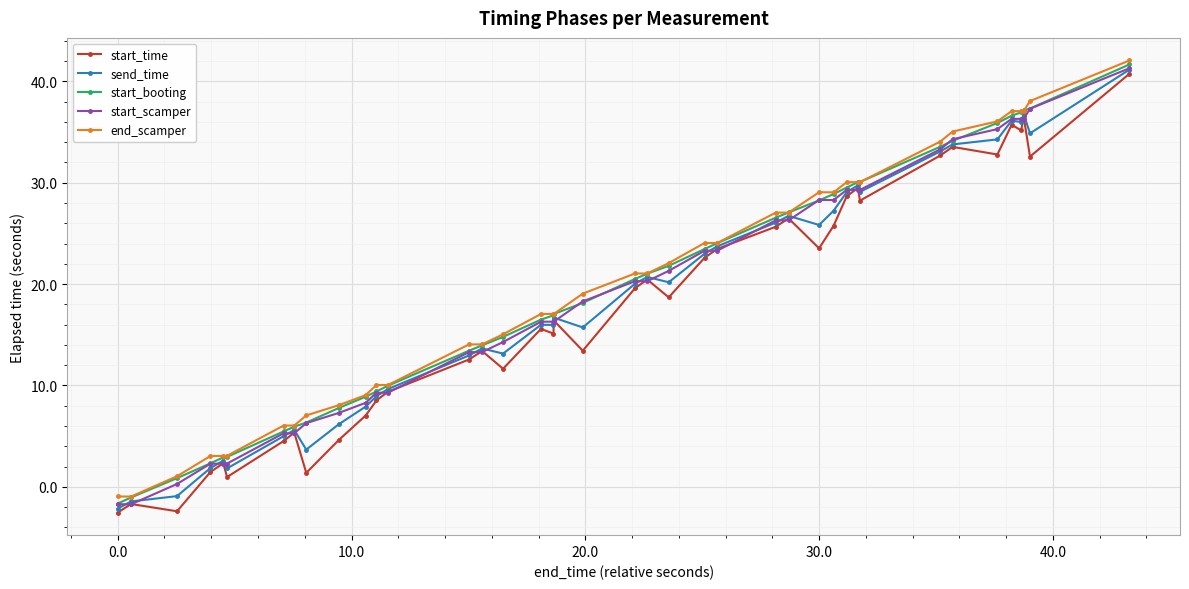

What is the value of the start_booting point at the 13th from the left?

10.0